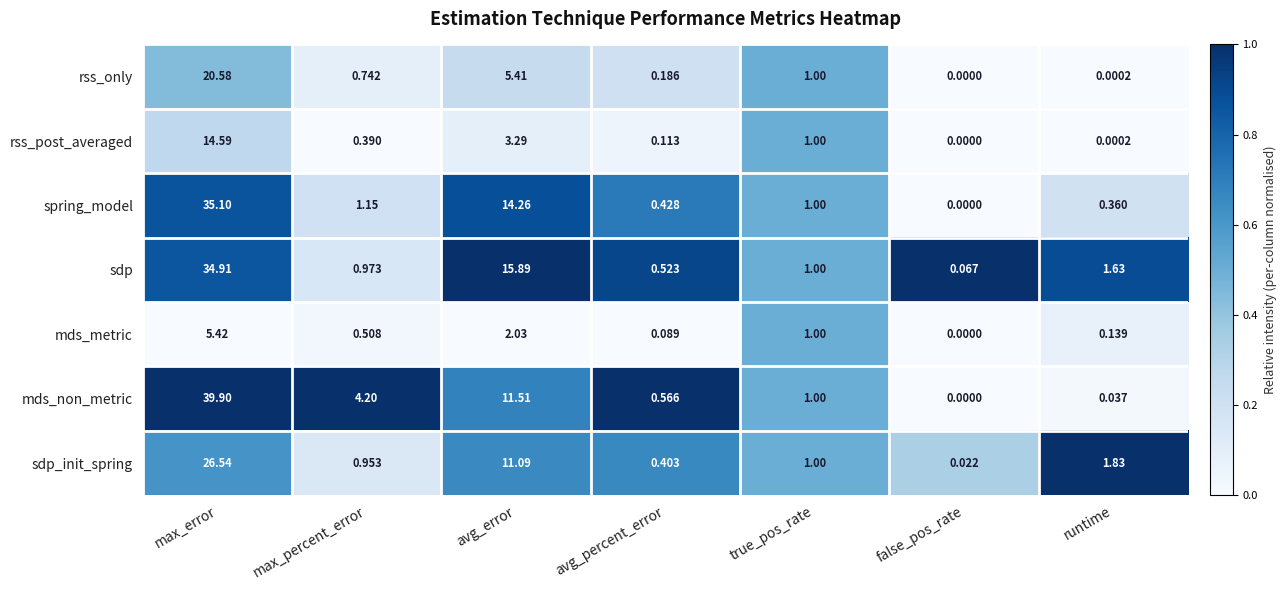

At which label does spring_model first exceed 1?

max_error